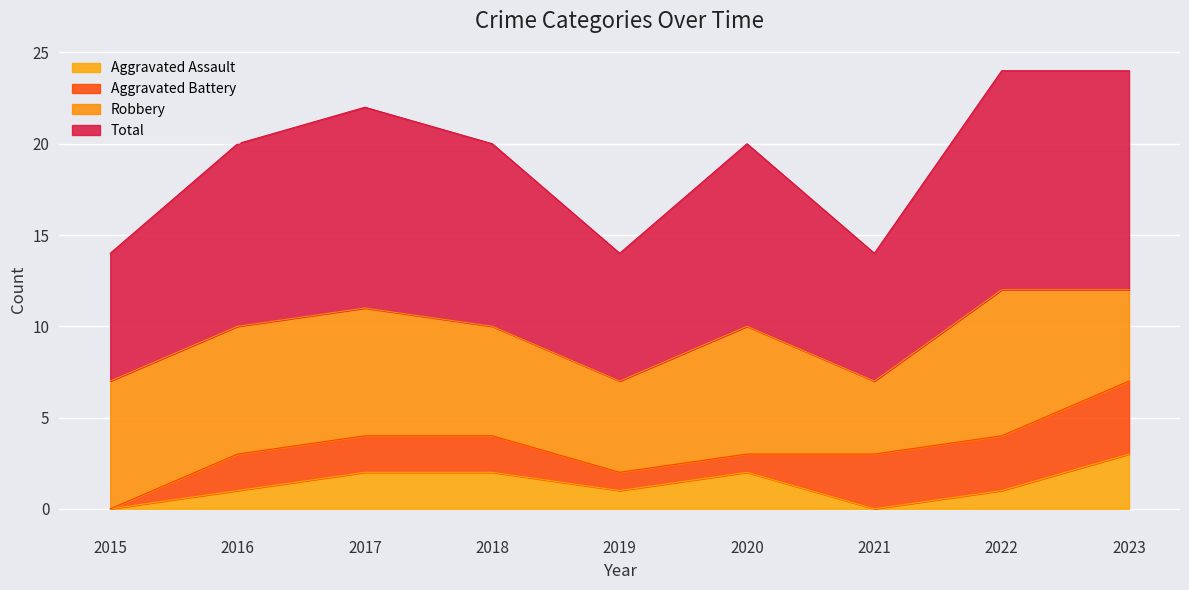

At which category does Aggravated Assault reach its first local peak?

2020